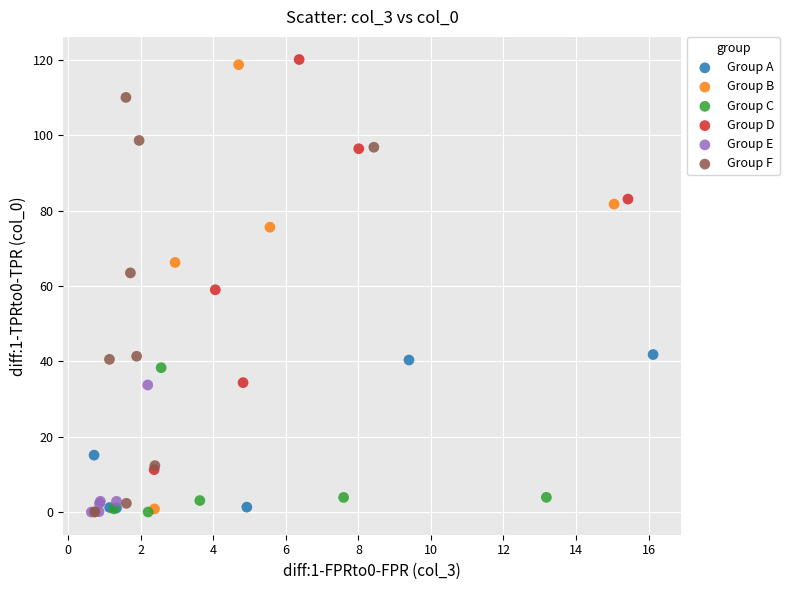

Which series has the largest Y range (max minus min)?

Group B